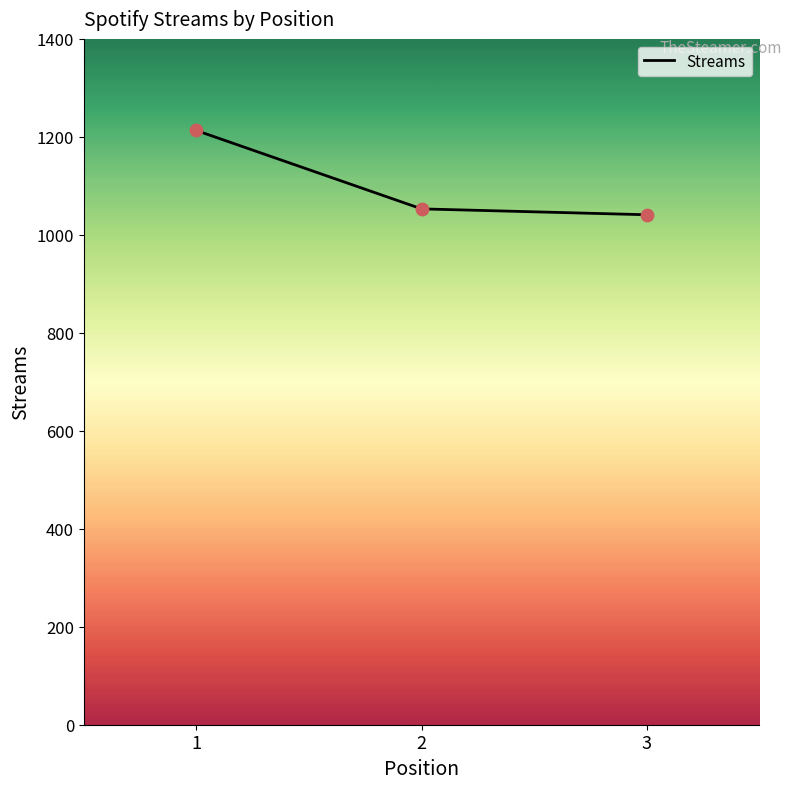

Between 2 and 1, which is larger?

1